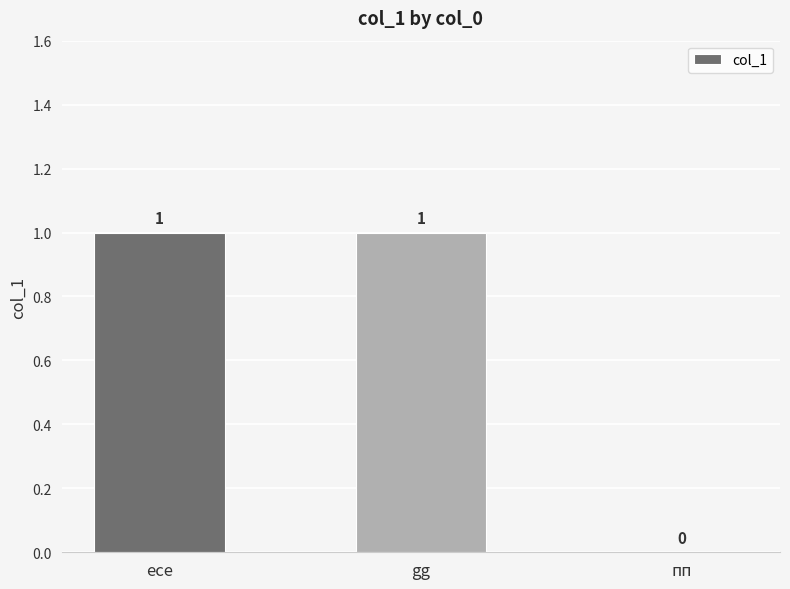

Are the bars horizontal?

No